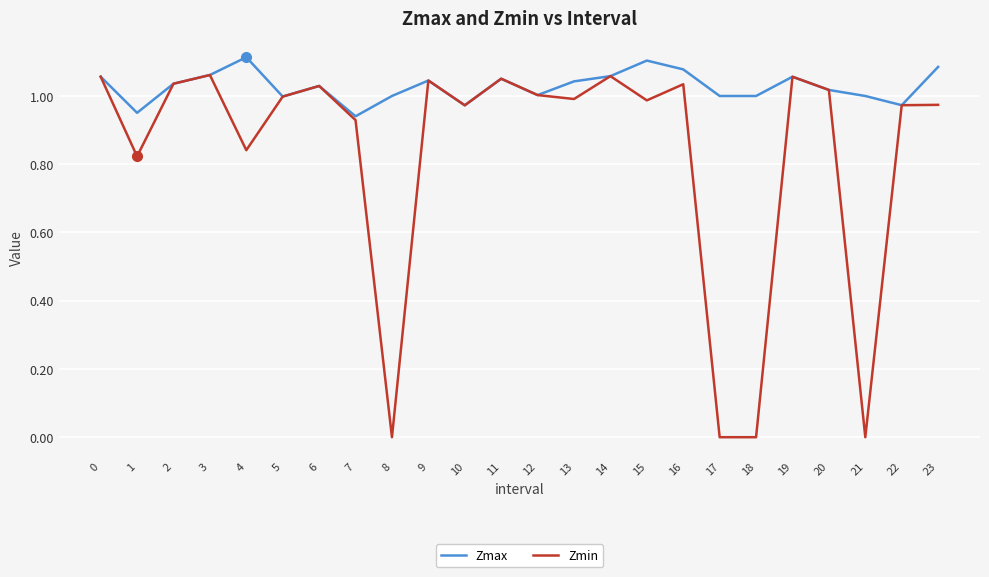

At which category does Zmax reach its first local valley?

1